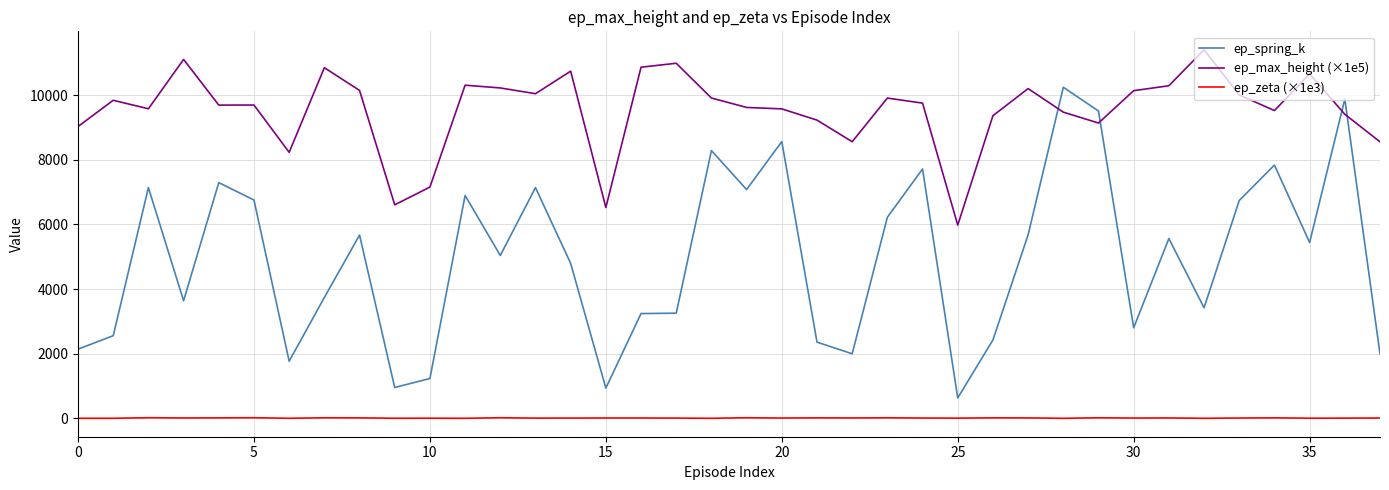

Which series has the widest spread of values?

ep_spring_k